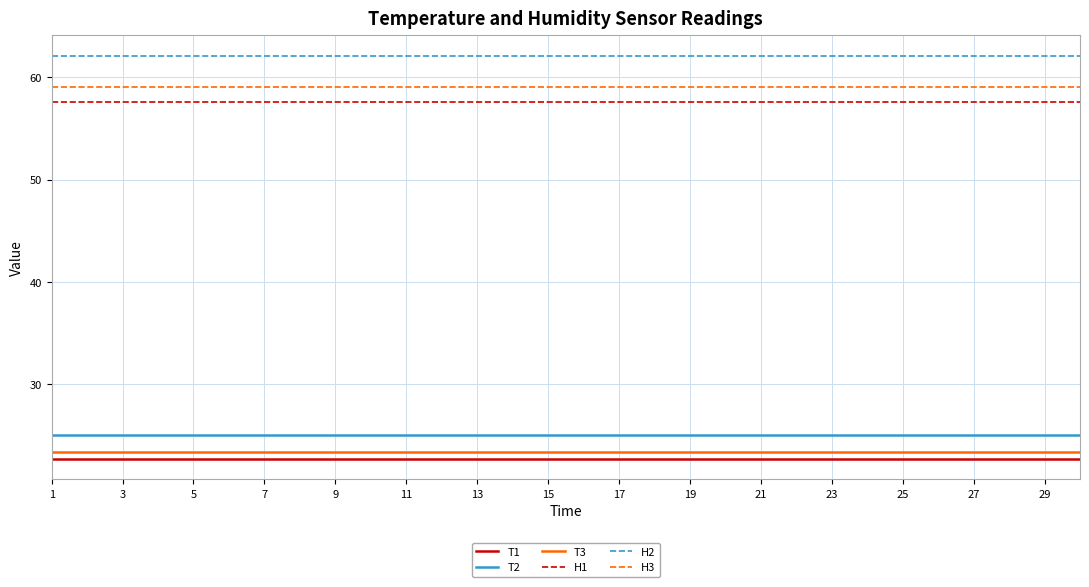

What is the minimum value shown in the chart?

22.7